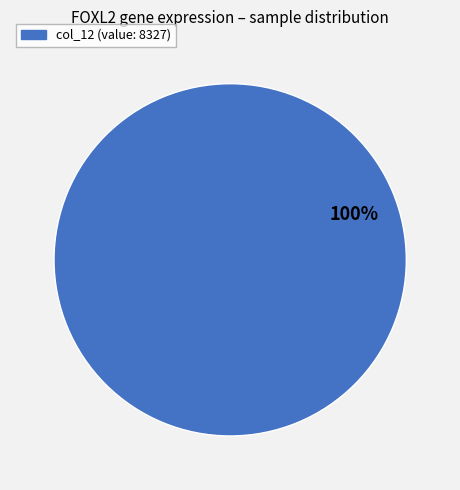

Is there a majority slice in this chart?

Yes